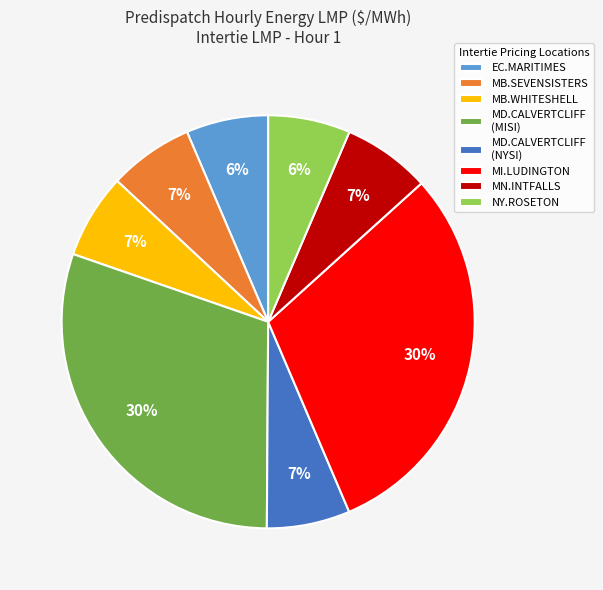

Is there a majority slice in this chart?

No